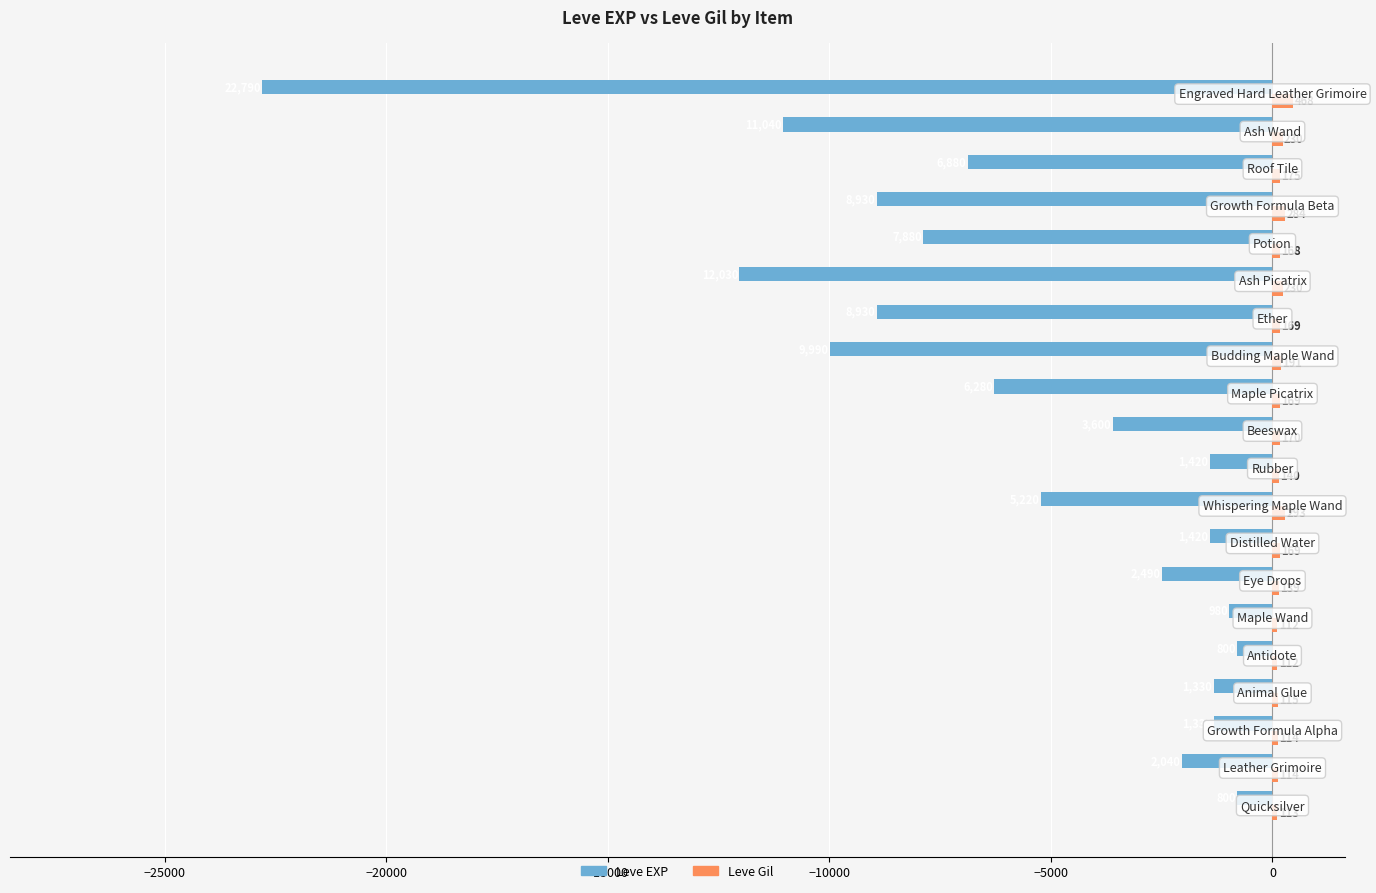

What is the maximum value for Leve Gil?

468